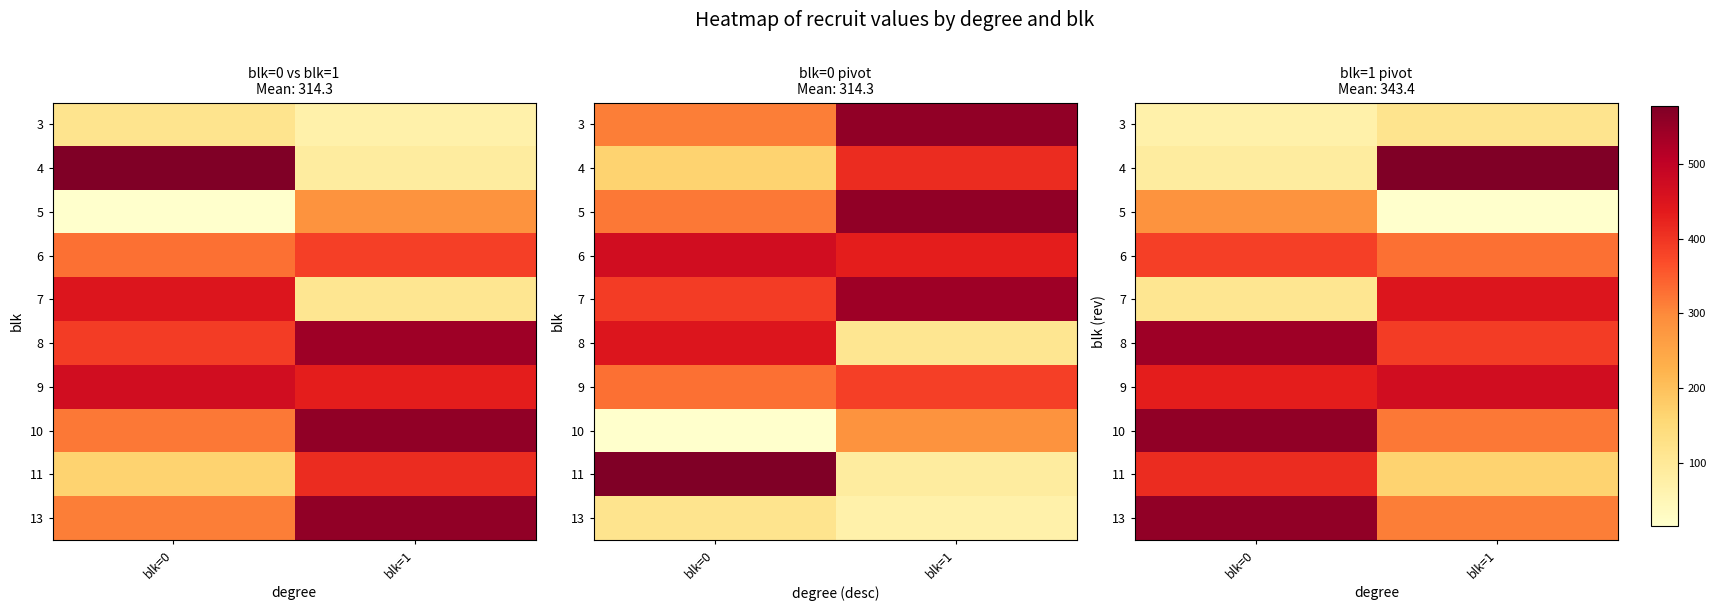

Between blk=0 and blk=1, which is larger?

blk=1